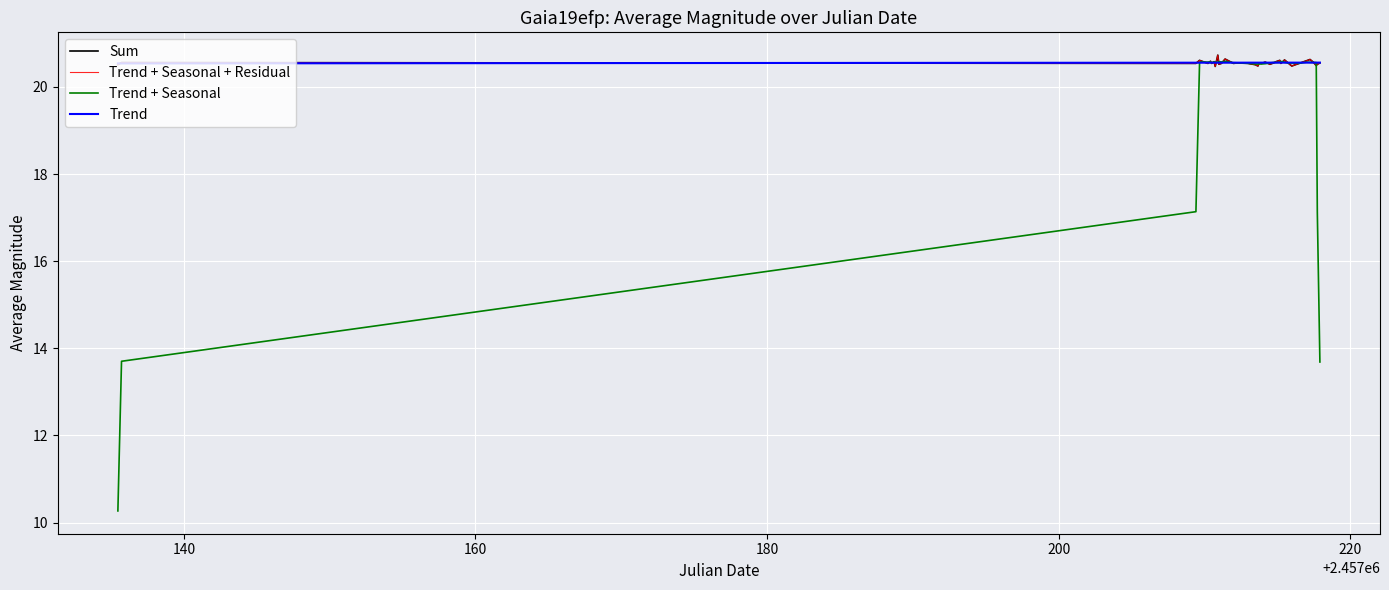

Does the chart display data point markers on the line(s)?

No